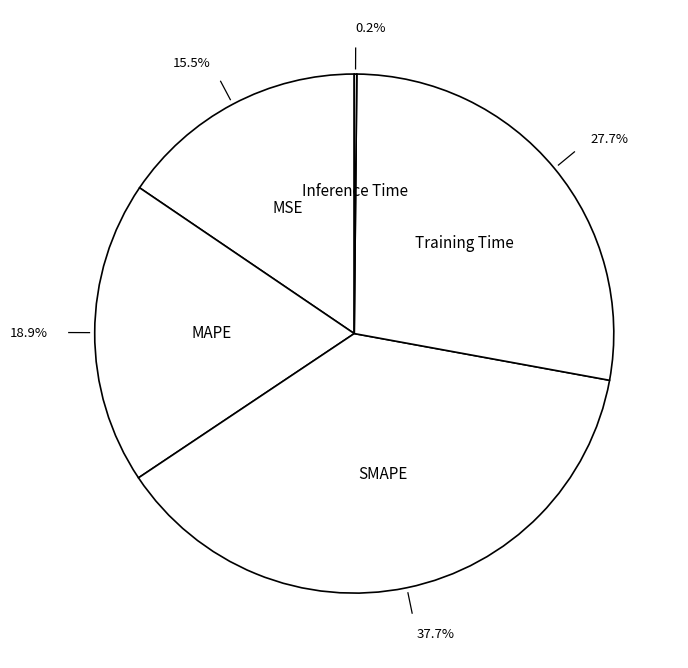

To the nearest percent, what is the combined percentage of MSE and SMAPE?

53%